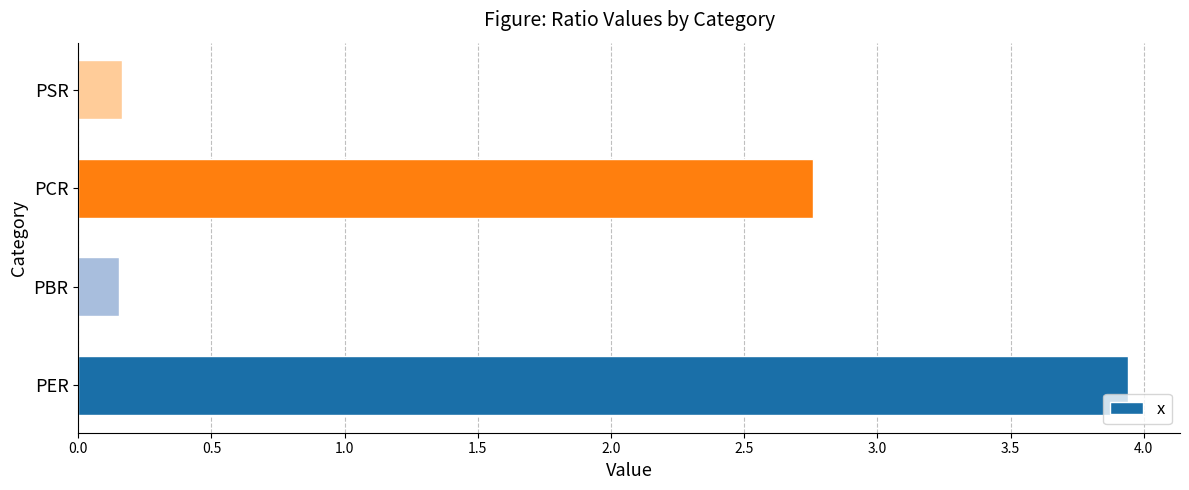

What is the greatest value displayed?

3.9